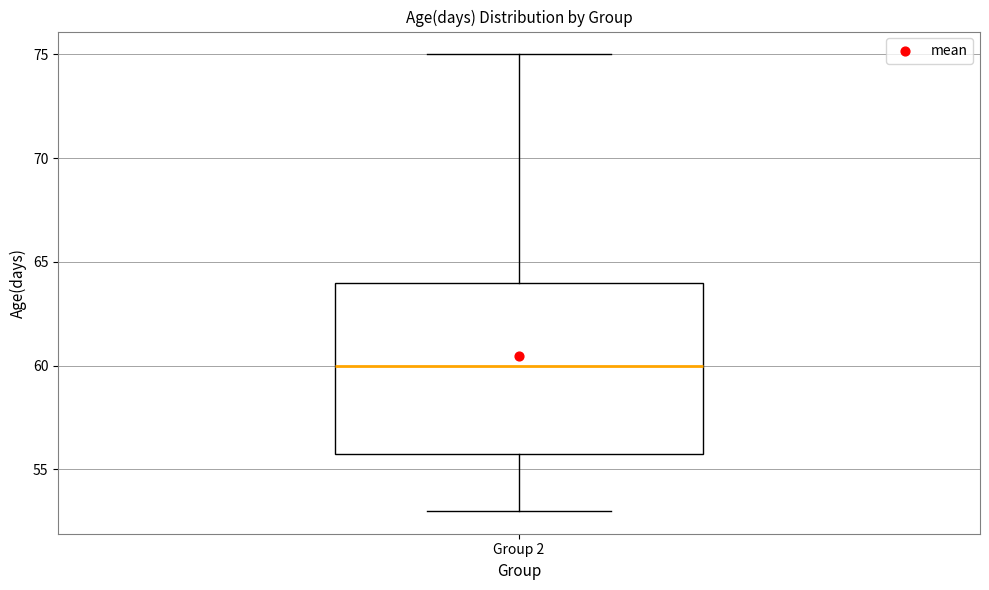

Transcribe this box plot: give where the median line is, the range the box spans, and where the two whiskers end, as read against the y-axis. The values are not printed on the chart, so give them approximately, as read against the axis.

median 60, box 56 to 64, whiskers 53 to 75